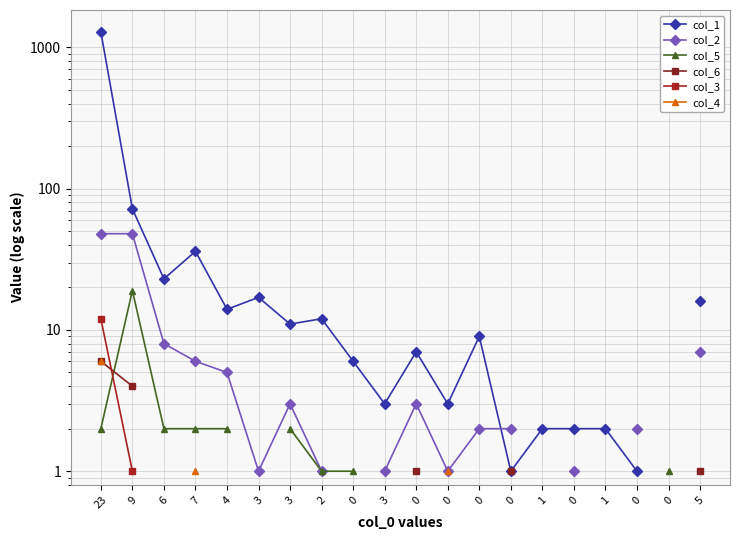

At which label is col_5 closest to 10?

23